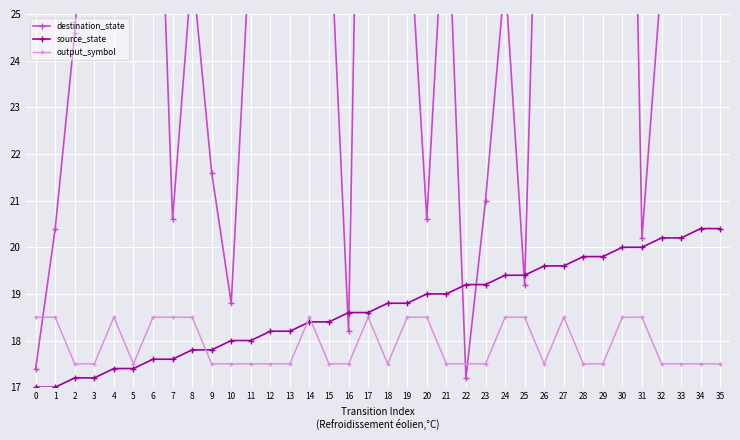

What value does the source_state series have at 9?

17.8